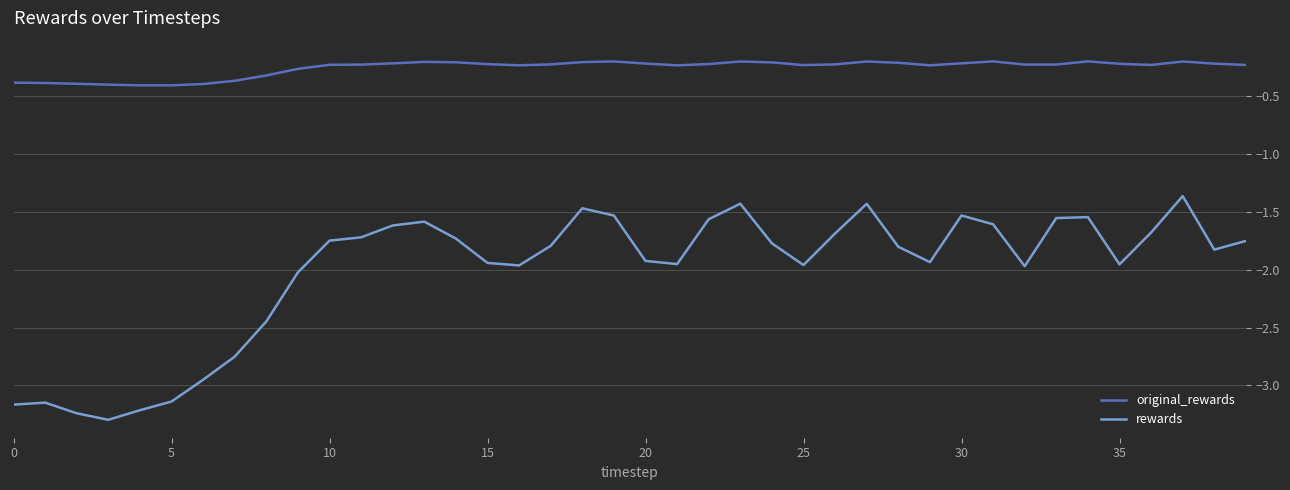

What is the difference between the second highest and second lowest values in the original_rewards series?

0.2